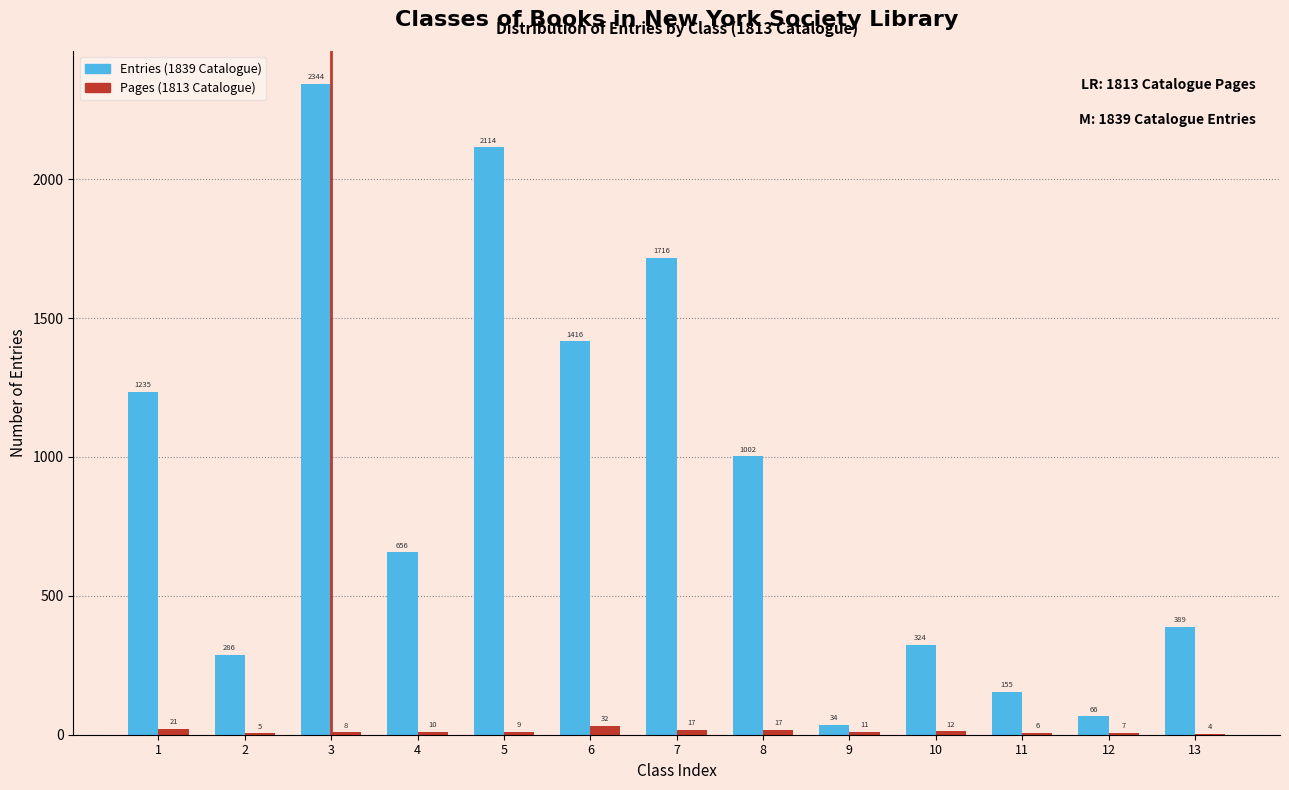

Reading right to left, list all the values displayed in this chart.

Entries (1839 Catalogue): 13=389	12=66	11=155	10=324	9=34	8=1002	7=1716	6=1416	5=2114	4=656	3=2344	2=286	1=1235
Pages (1813 Catalogue): 13=4	12=7	11=6	10=12	9=11	8=17	7=17	6=32	5=9	4=10	3=8	2=5	1=21